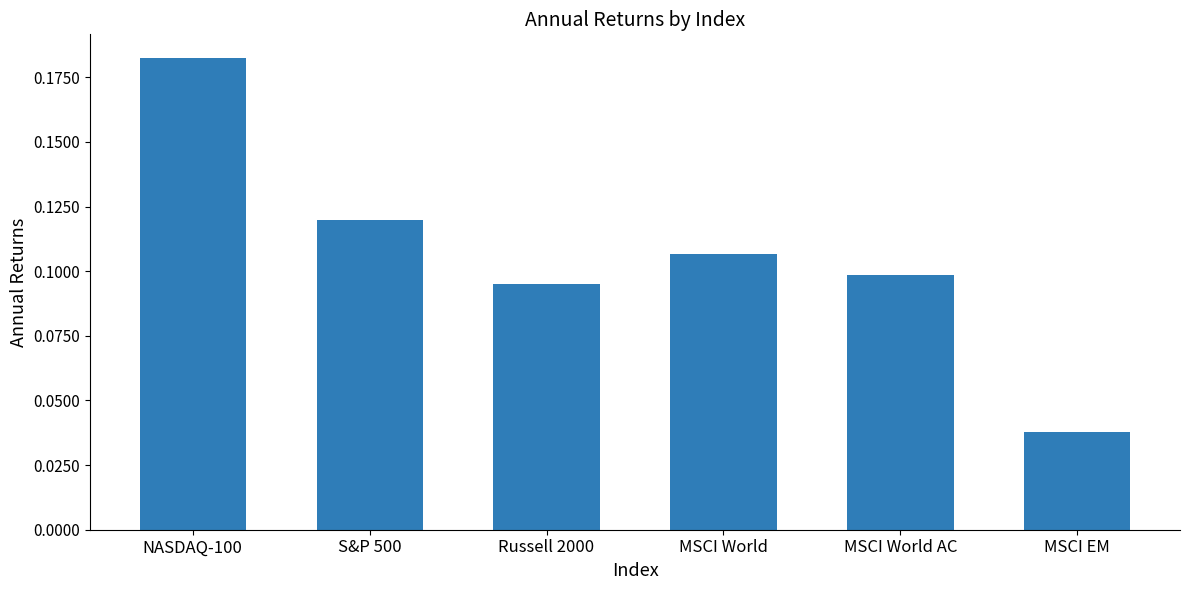

What is the sum of the values at NASDAQ-100 and MSCI World AC?

0.3